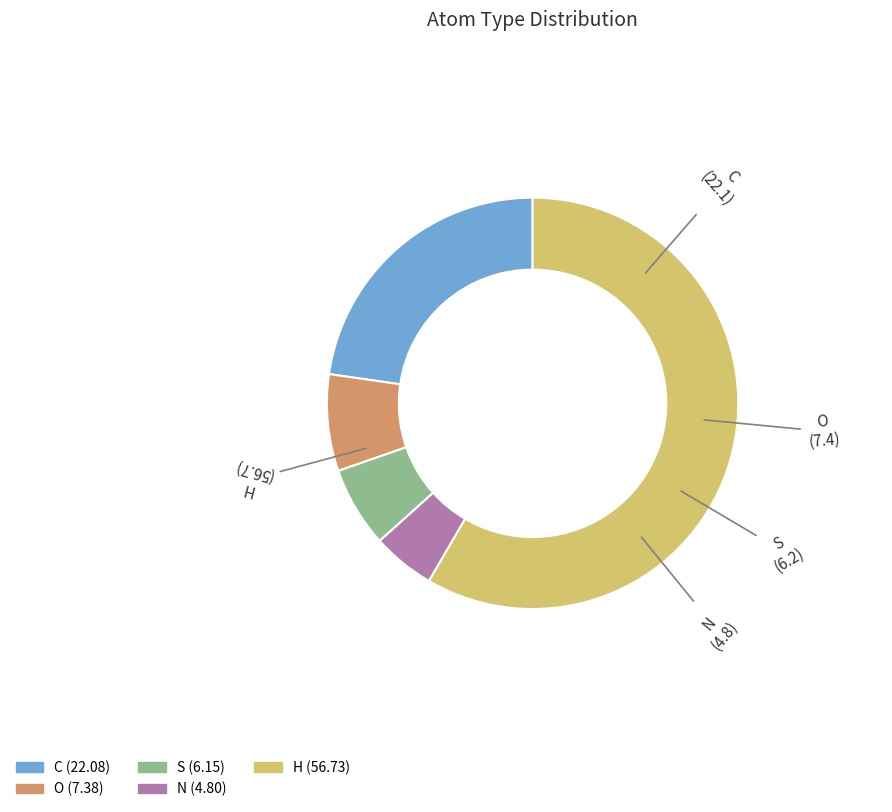

Combined, do S and H account for over 50%?

Yes